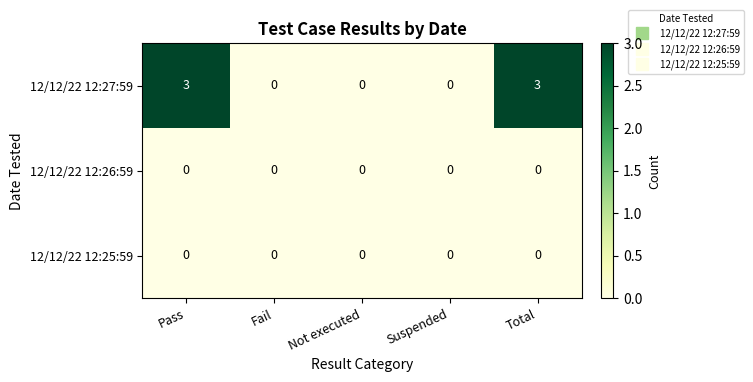

Which series changed the most between Pass and Not executed?

12/12/22 12:27:59